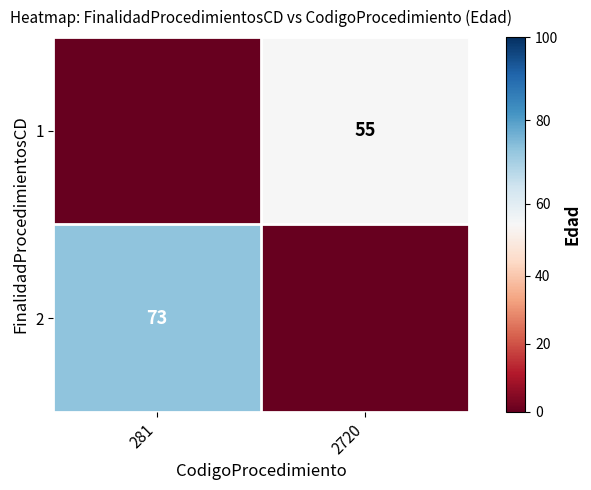

What is the difference between the maximum and minimum values in the 2 series?

73